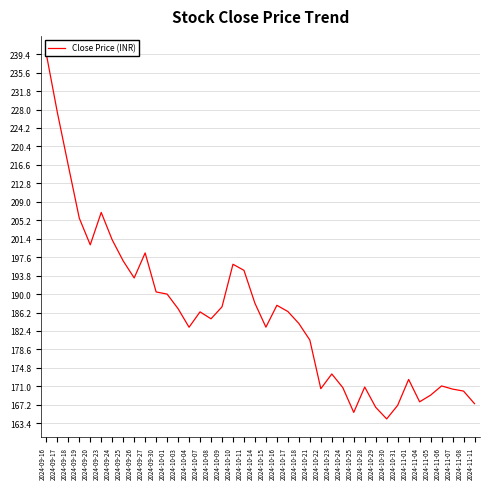

How many values exceed 186?

20